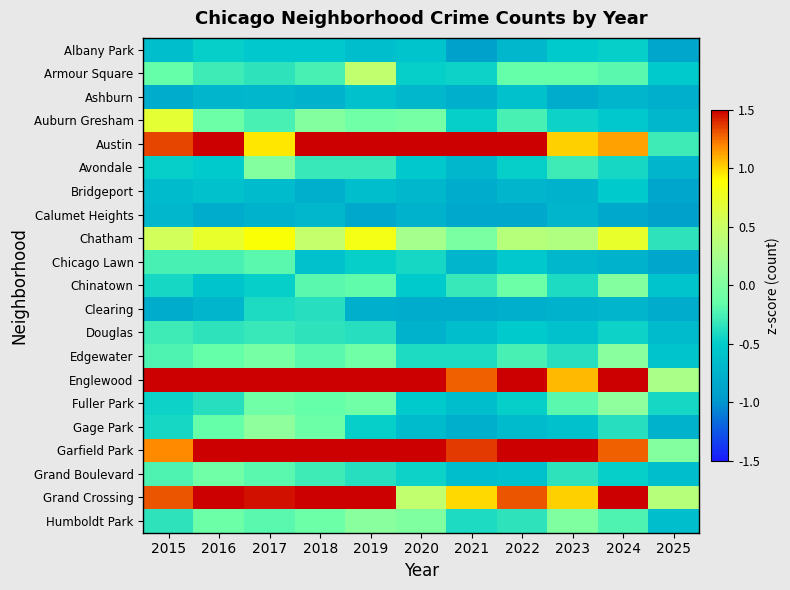

What is the spread (max minus min) of values at 2017?

2.2